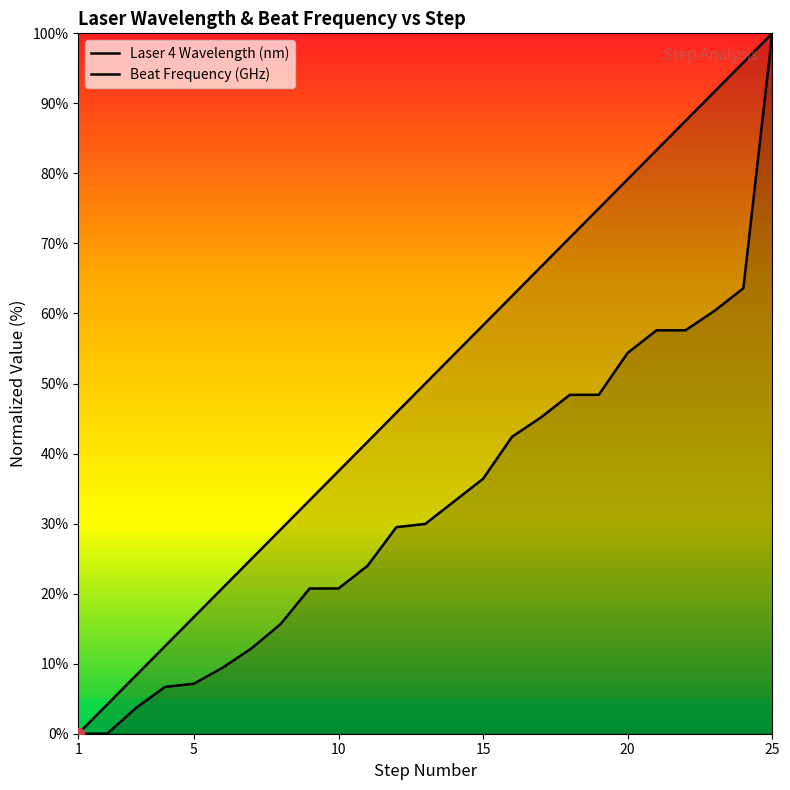

Which series contains the lowest Y value?

Laser 4 Wavelength (nm)